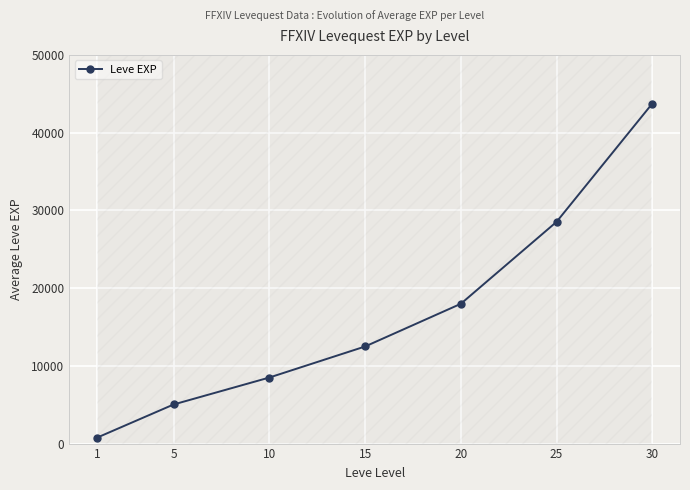

At which category does the chart reach its minimum across all series?

1